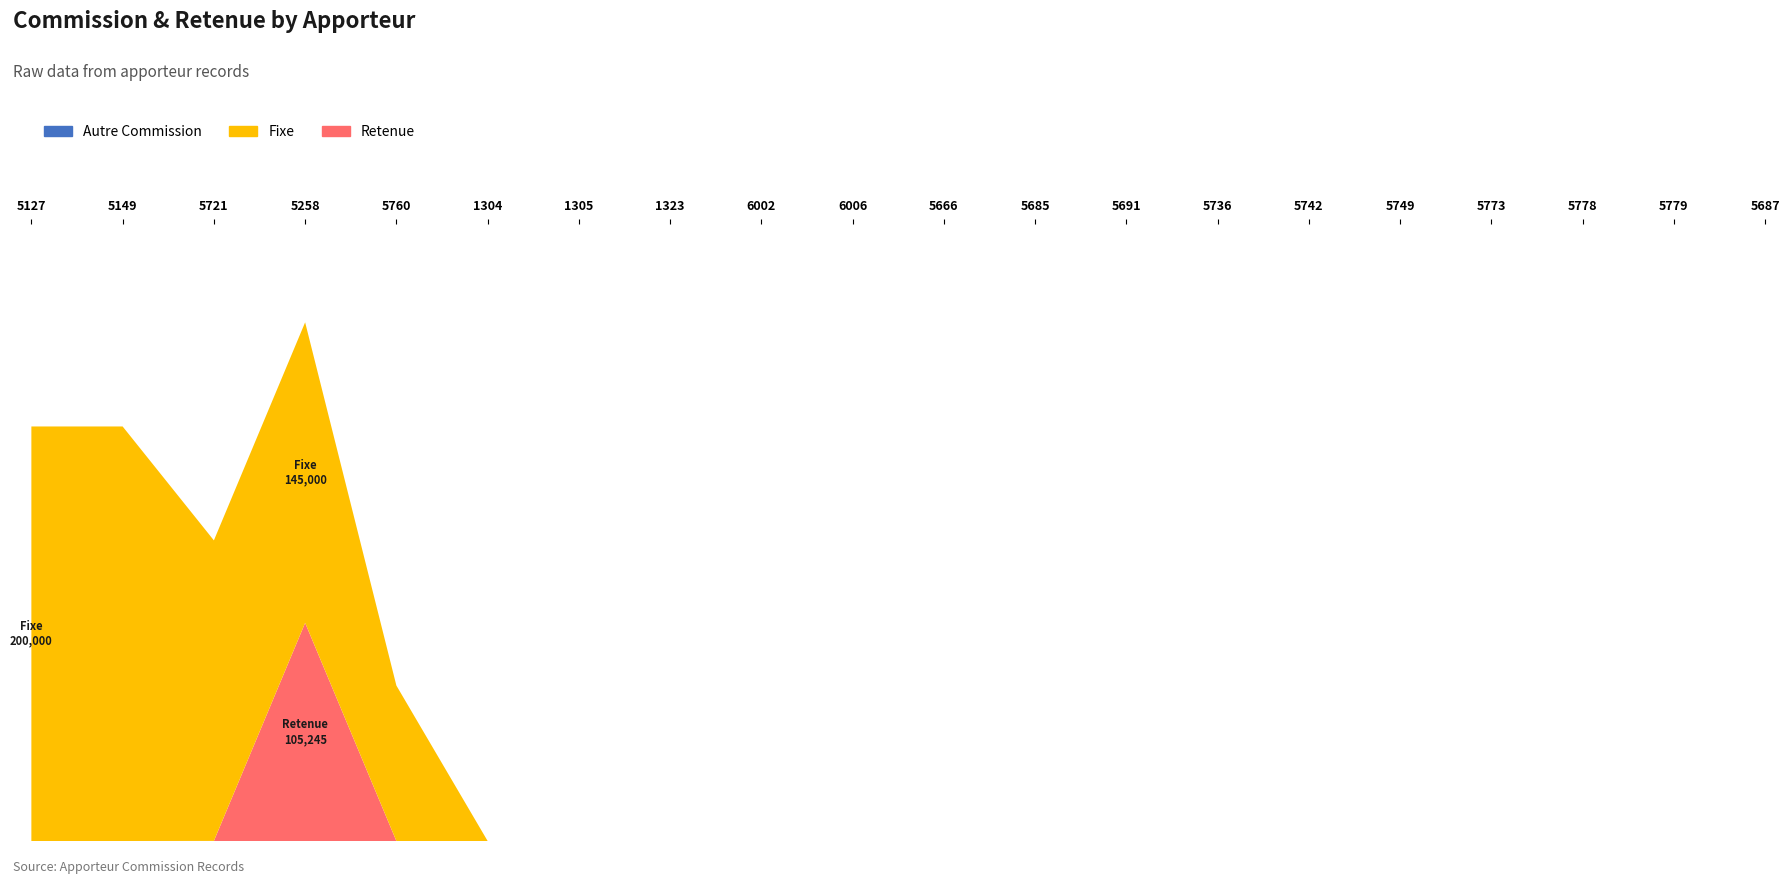

Reading left to right, transcribe all the data shown in this chart.

Retenue: 0	0	39	105245	0	0	0	0	0	0	0	0	0	0	0	0	0	0	0	0
Fixe: 200000	200000	145000	145000	75000	0	0	0	0	0	0	0	0	0	0	0	0	0	0	0
Autre: 0	0	0	0	0	0	0	0	0	0	0	0	0	0	0	0	0	0	0	0